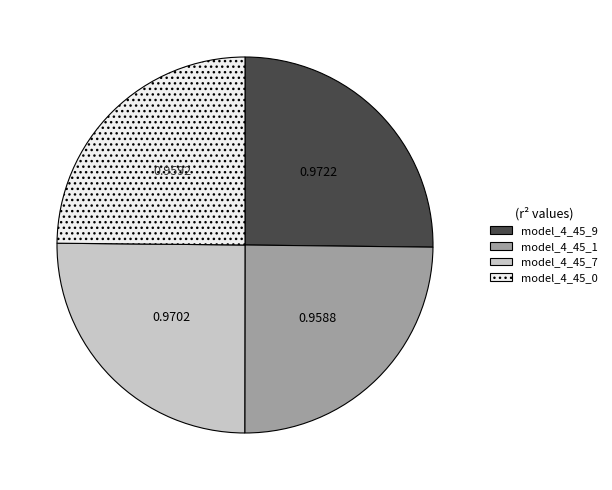

Does model_4_45_9 represent more than half of the total?

No